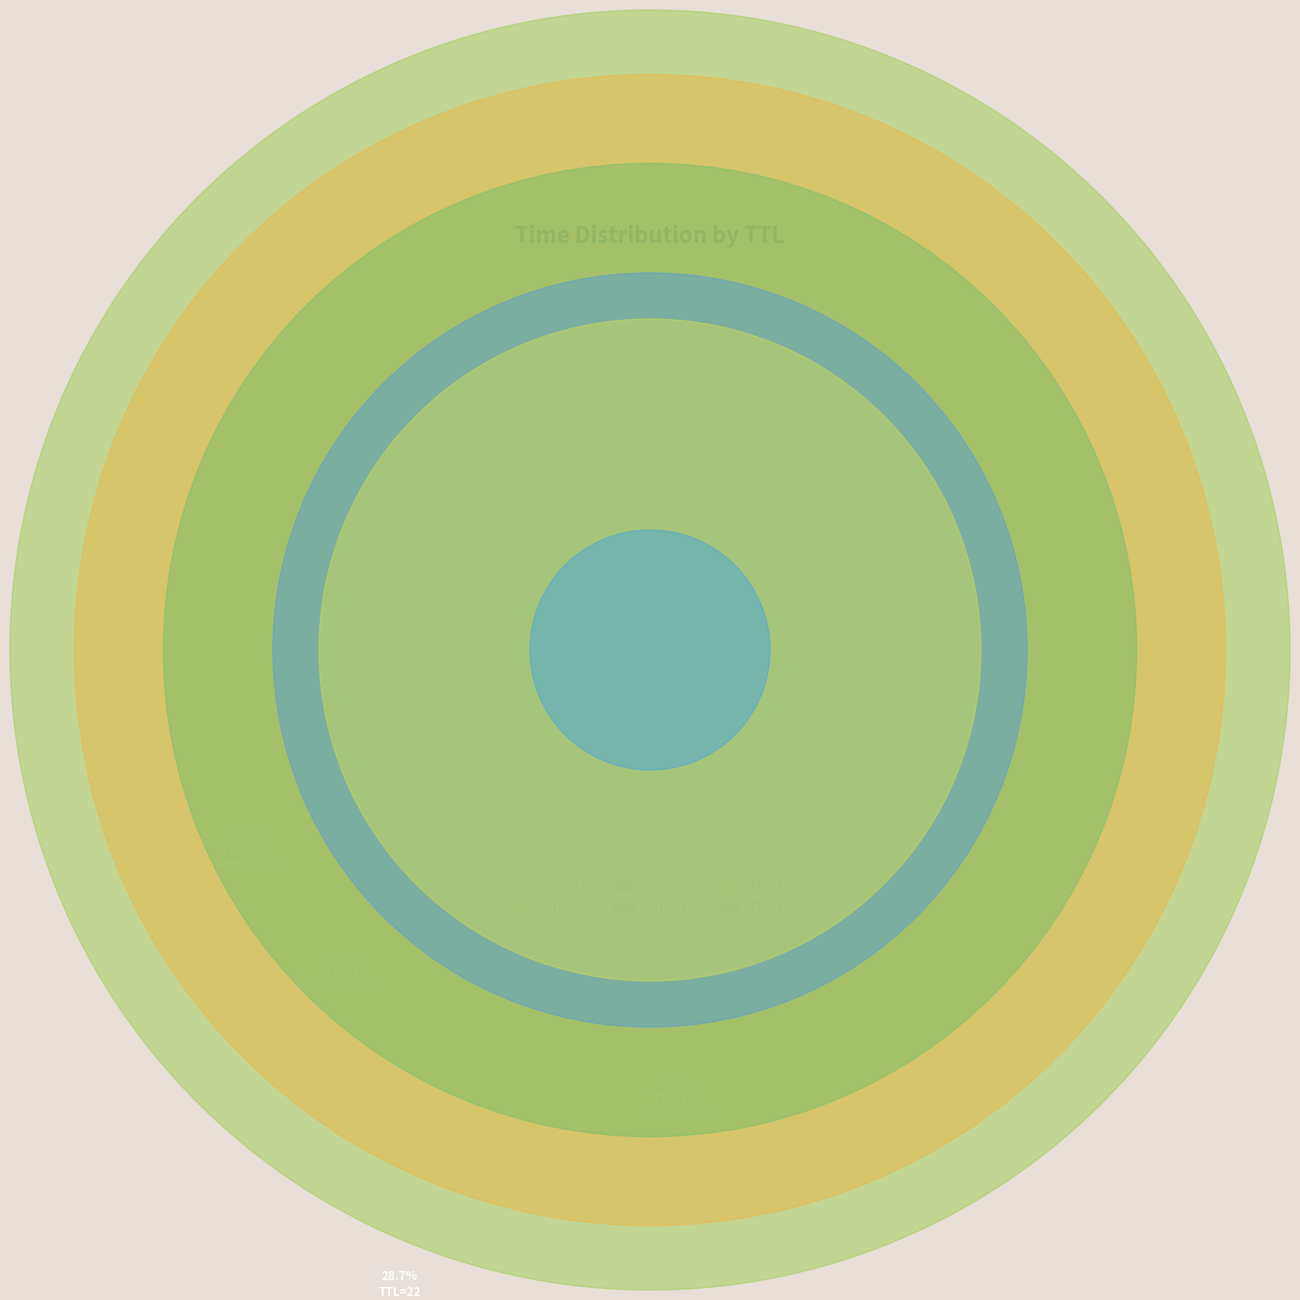

Is it true that 1 is 1% of the pie?

False